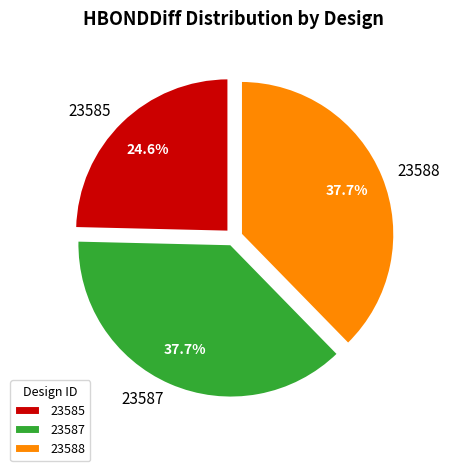

How many segments does this pie chart have?

3